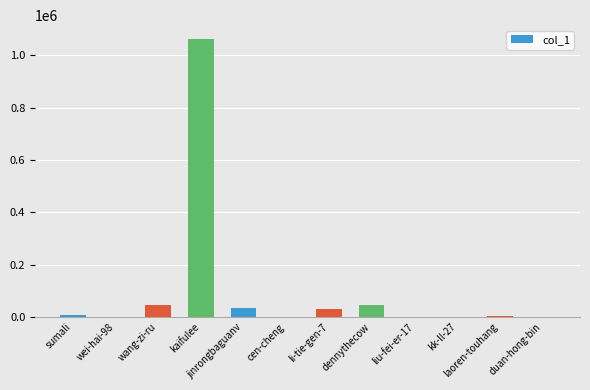

What is the ratio of the value at jinrongbaguanv to the value at li-tie-gen-7?

1.1